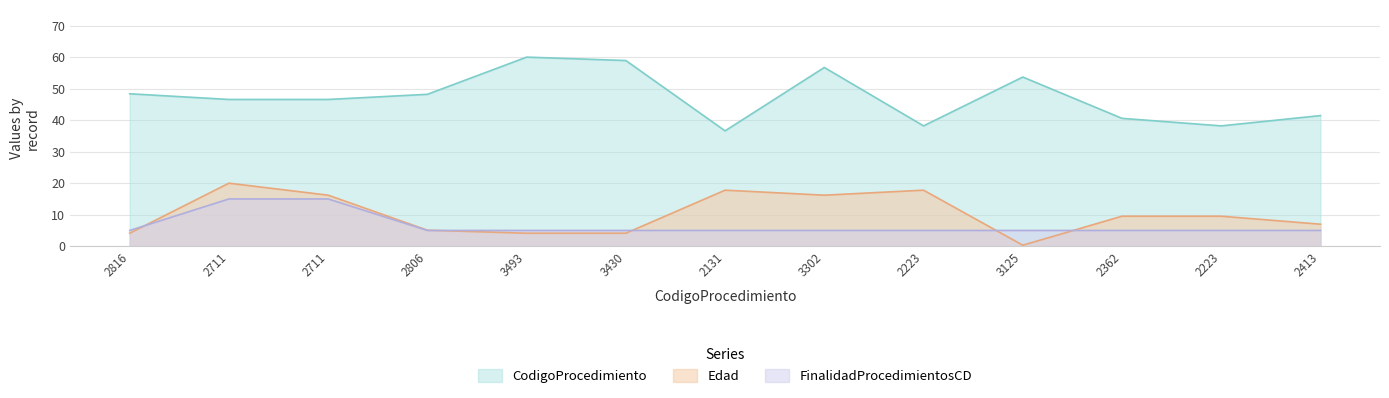

List the series in order of their peak value, lowest first.

FinalidadProcedimientosCD, Edad, CodigoProcedimiento